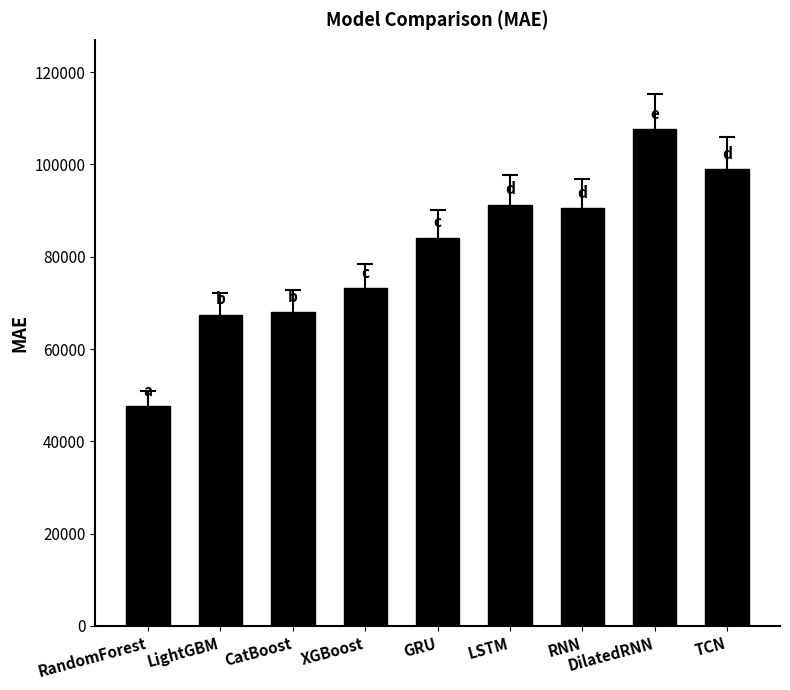

Reading left to right, list all the values displayed in this chart.

47590.1	67470.5	68006.9	73227.9	84160.7	91302.3	90522.2	107627.4	98951.8